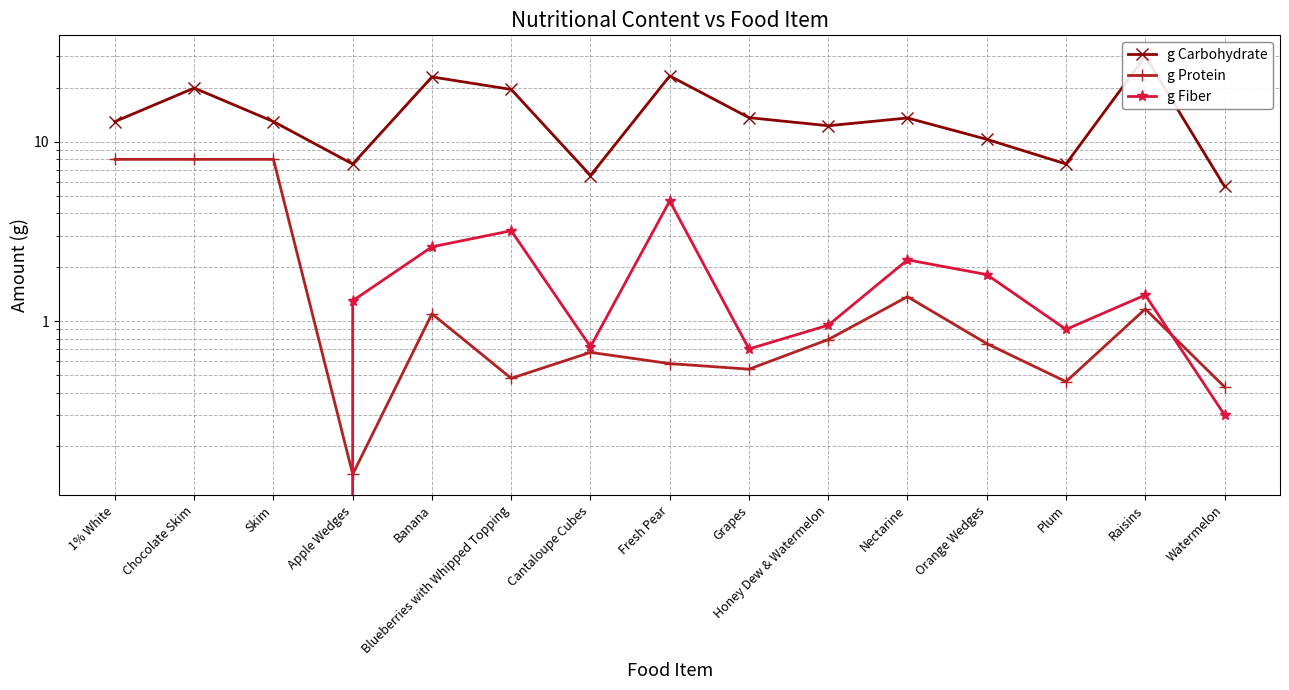

What is the spread (max minus min) of values at Skim?

13.0